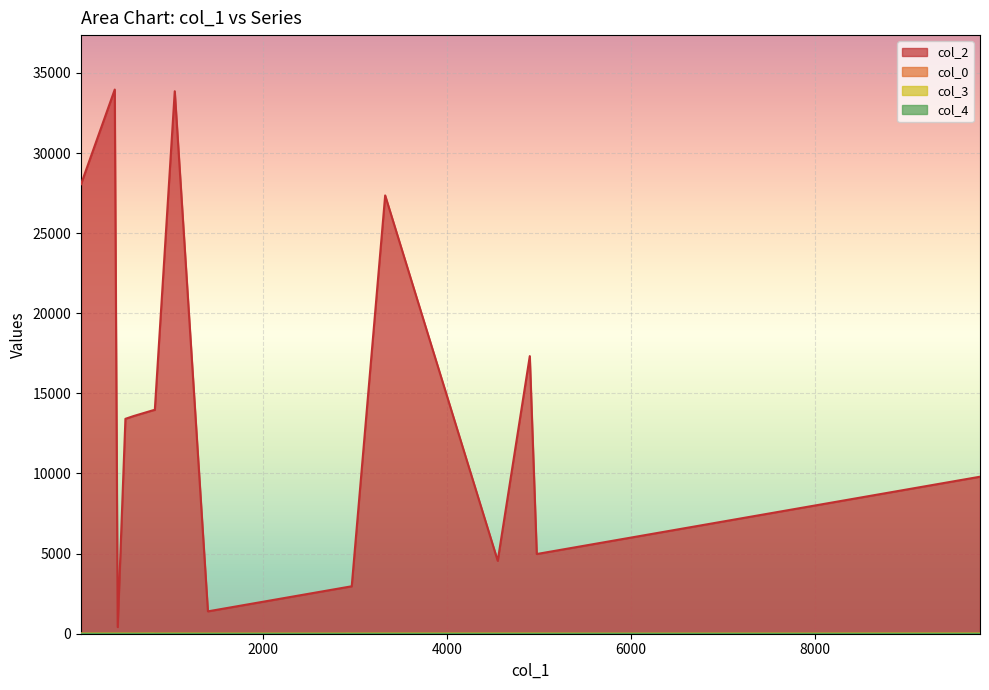

Where is col_0 nearest to the value 17?

4975